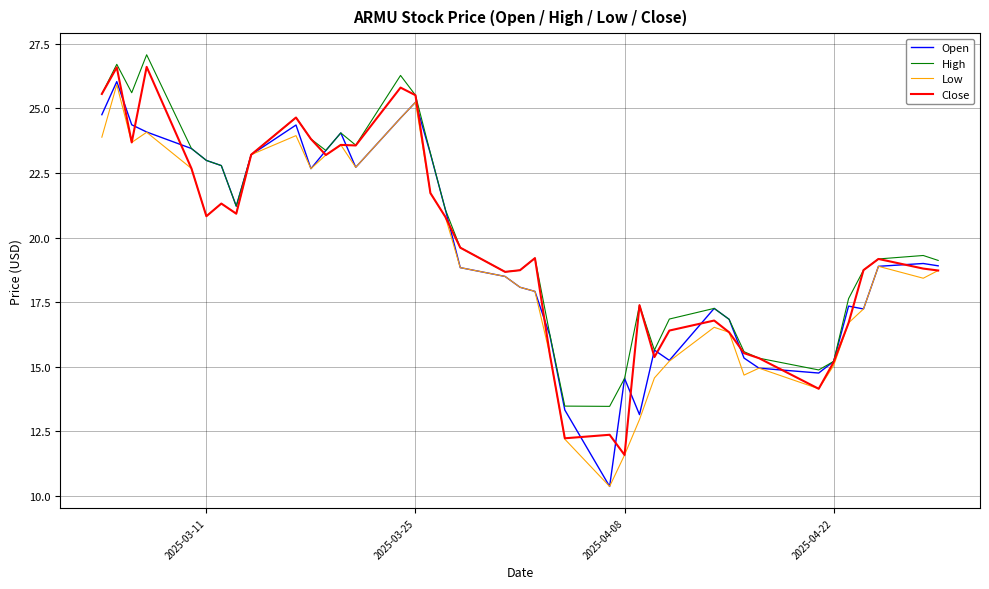

What is the highest value of the Close series?

26.6